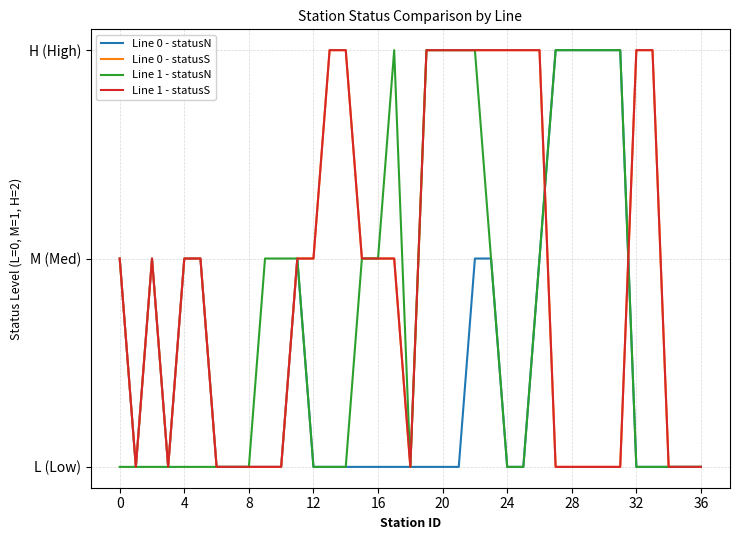

Does the chart have visible grid lines?

Yes